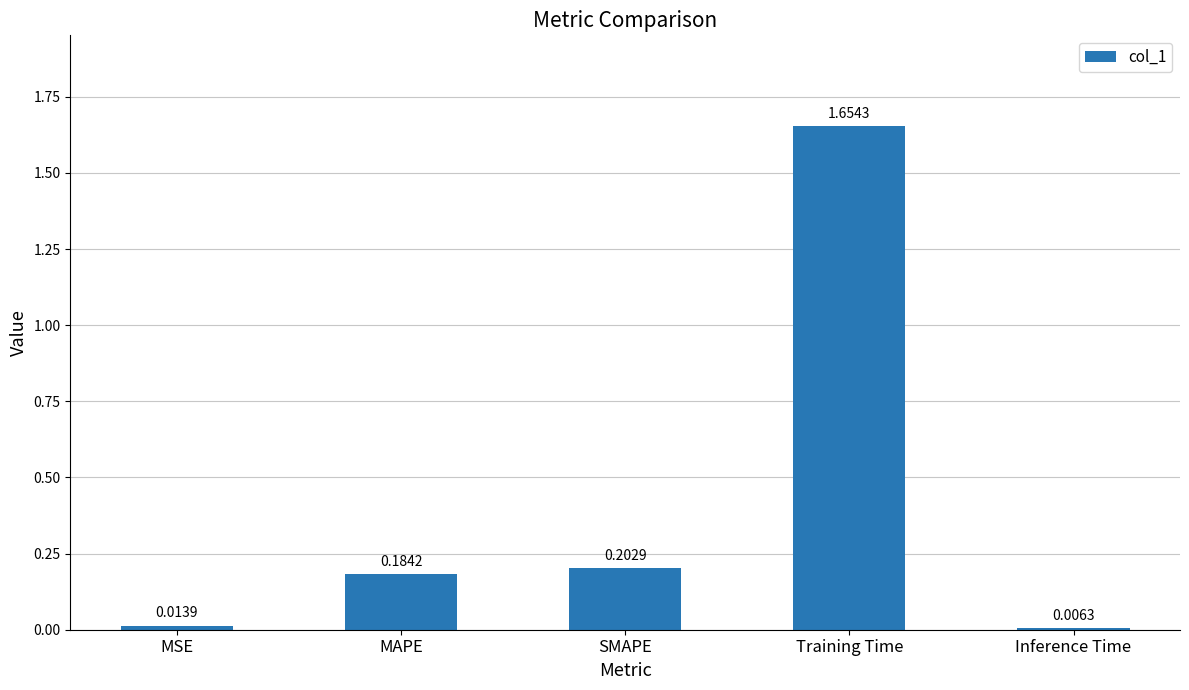

Which has a higher value, MSE or Inference Time?

MSE